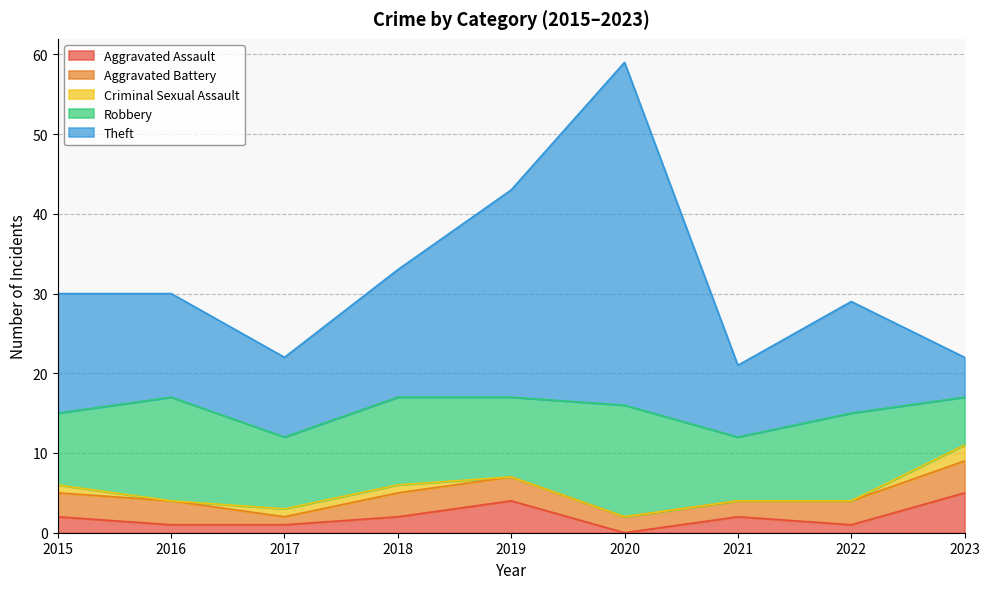

What is the sum of the Aggravated Assault values at 2018 and 2019?

6